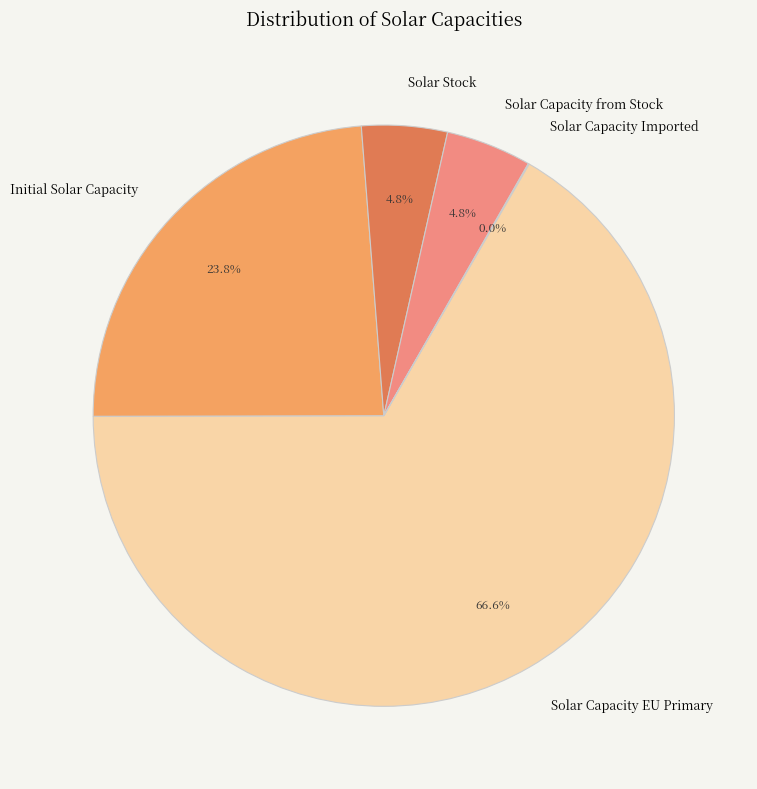

Which slice is the largest?

Solar Capacity EU Primary